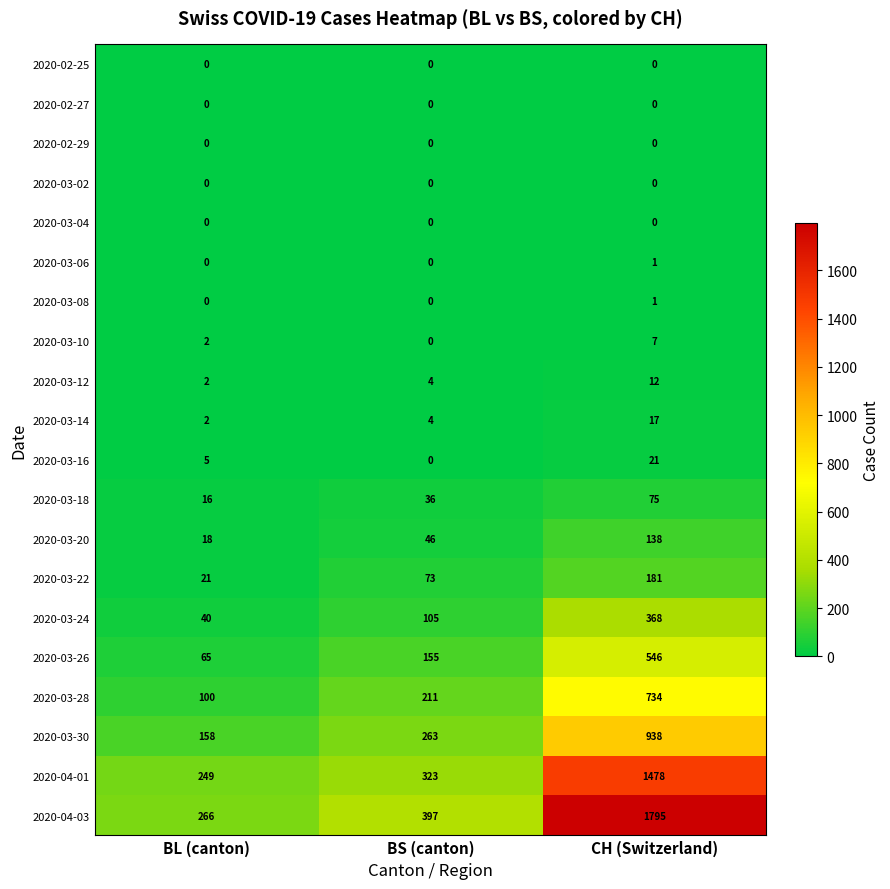

Which category has the highest value across all series?

CH (Switzerland)